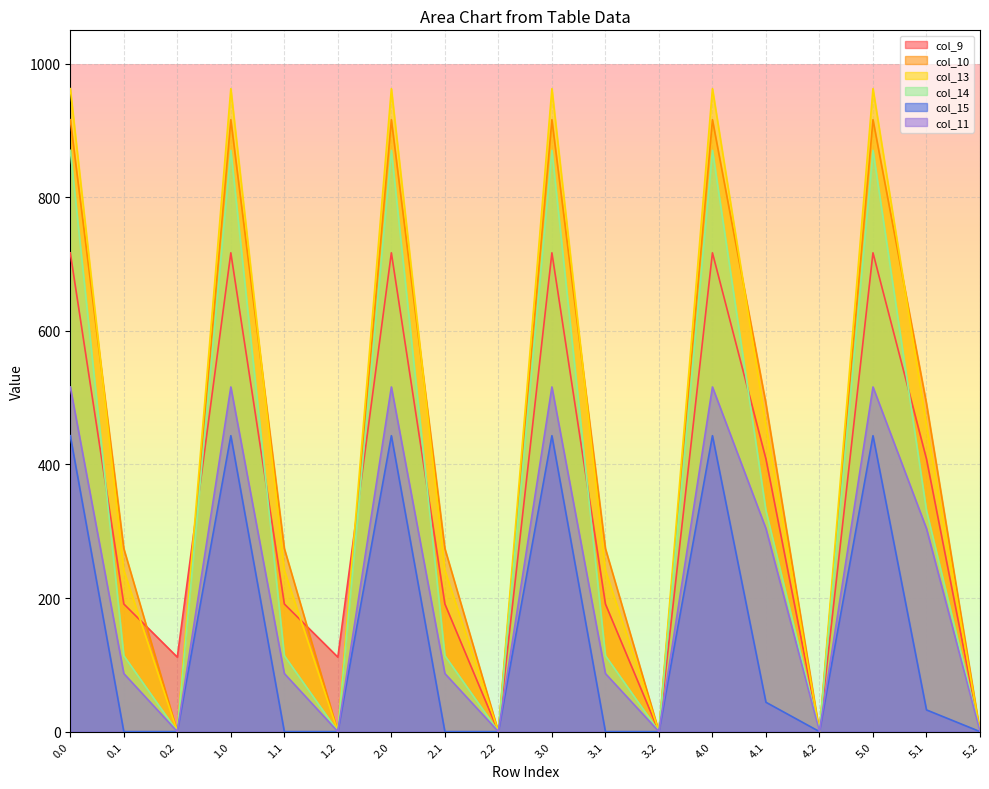

Reading left to right, transcribe all the data shown in this chart.

col_9: 0.0=716.9	0.1=191.1	0.2=111.5	1.0=716.9	1.1=191.1	1.2=111.5	2.0=716.9	2.1=191.1	2.2=0.0	3.0=716.9	3.1=191.1	3.2=0.0	4.0=716.9	4.1=408.1	4.2=0.0	5.0=716.9	5.1=408.1	5.2=0.0
col_10: 0.0=916.2	0.1=274.1	0.2=0.0	1.0=916.2	1.1=274.1	1.2=0.0	2.0=916.2	2.1=274.1	2.2=0.0	3.0=916.2	3.1=274.1	3.2=0.0	4.0=916.2	4.1=491.1	4.2=0.0	5.0=916.2	5.1=491.1	5.2=0.0
col_13: 0.0=962.7	0.1=241.5	0.2=0.0	1.0=962.7	1.1=241.5	1.2=0.0	2.0=962.7	2.1=241.5	2.2=0.0	3.0=962.7	3.1=241.5	3.2=0.0	4.0=962.7	4.1=458.5	4.2=0.0	5.0=962.7	5.1=458.5	5.2=0.0
col_14: 0.0=870.3	0.1=113.7	0.2=0.0	1.0=870.3	1.1=113.7	1.2=0.0	2.0=870.3	2.1=113.7	2.2=0.0	3.0=870.3	3.1=113.7	3.2=0.0	4.0=870.3	4.1=330.7	4.2=0.0	5.0=870.3	5.1=330.7	5.2=0.0
col_15: 0.0=443.0	0.1=0.0	0.2=0.0	1.0=443.0	1.1=0.0	1.2=0.0	2.0=443.0	2.1=0.0	2.2=0.0	3.0=443.0	3.1=0.0	3.2=0.0	4.0=443.0	4.1=43.9	4.2=0.0	5.0=443.0	5.1=32.5	5.2=0.0
col_11: 0.0=516.0	0.1=87.0	0.2=0.0	1.0=516.0	1.1=87.0	1.2=0.0	2.0=516.0	2.1=87.0	2.2=0.0	3.0=516.0	3.1=87.0	3.2=0.0	4.0=516.0	4.1=304.0	4.2=0.0	5.0=516.0	5.1=304.0	5.2=0.0